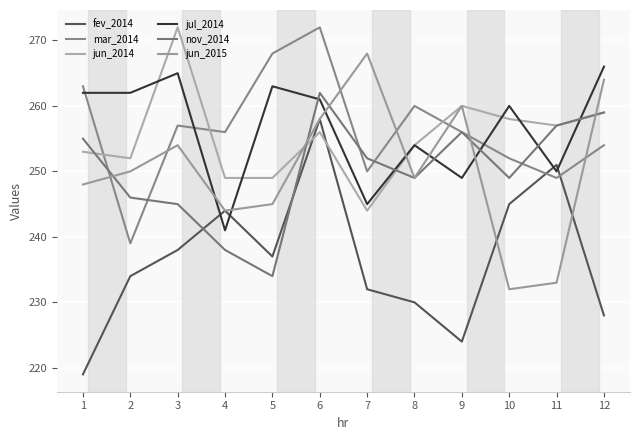

Where does the nov_2014 series first go above 252?

1